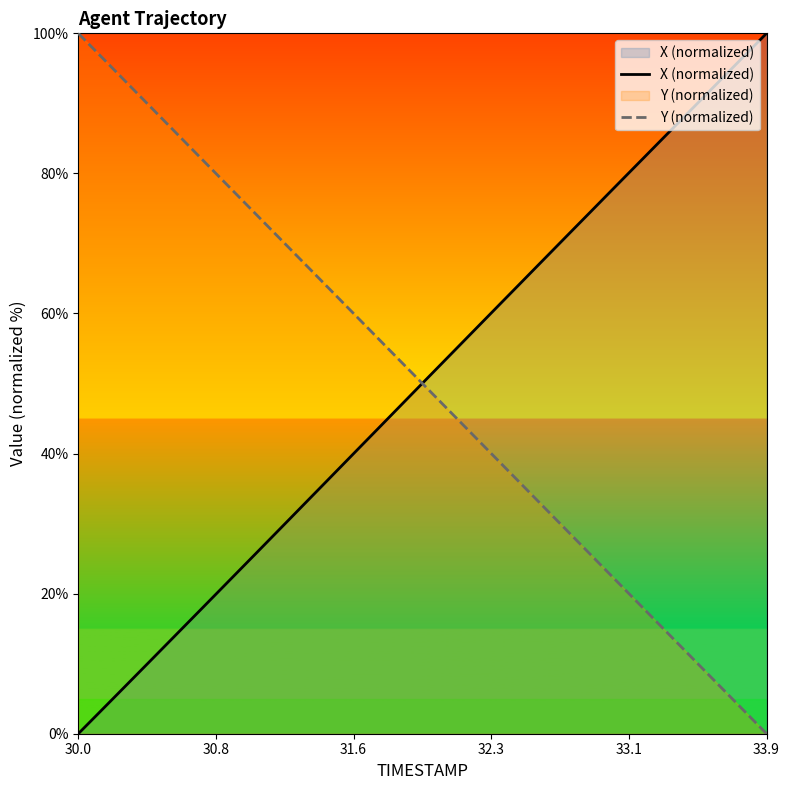

What is the value of the Y (normalized) point at the 24th from the left?

41.0